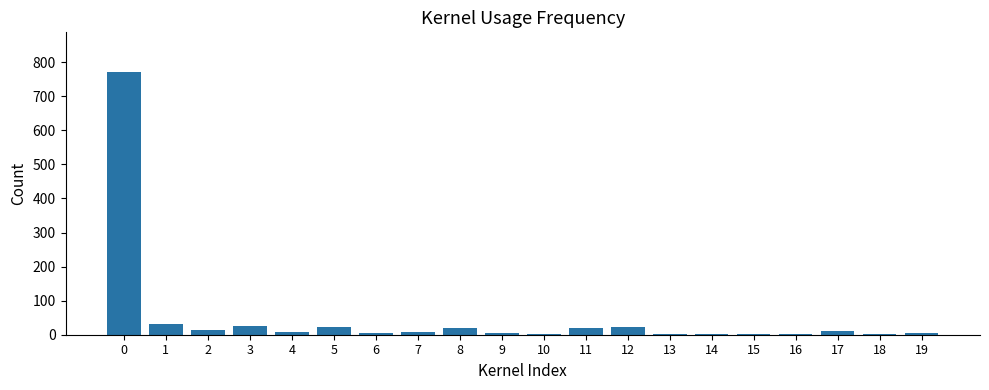

What is the maximum value shown in the chart?

772